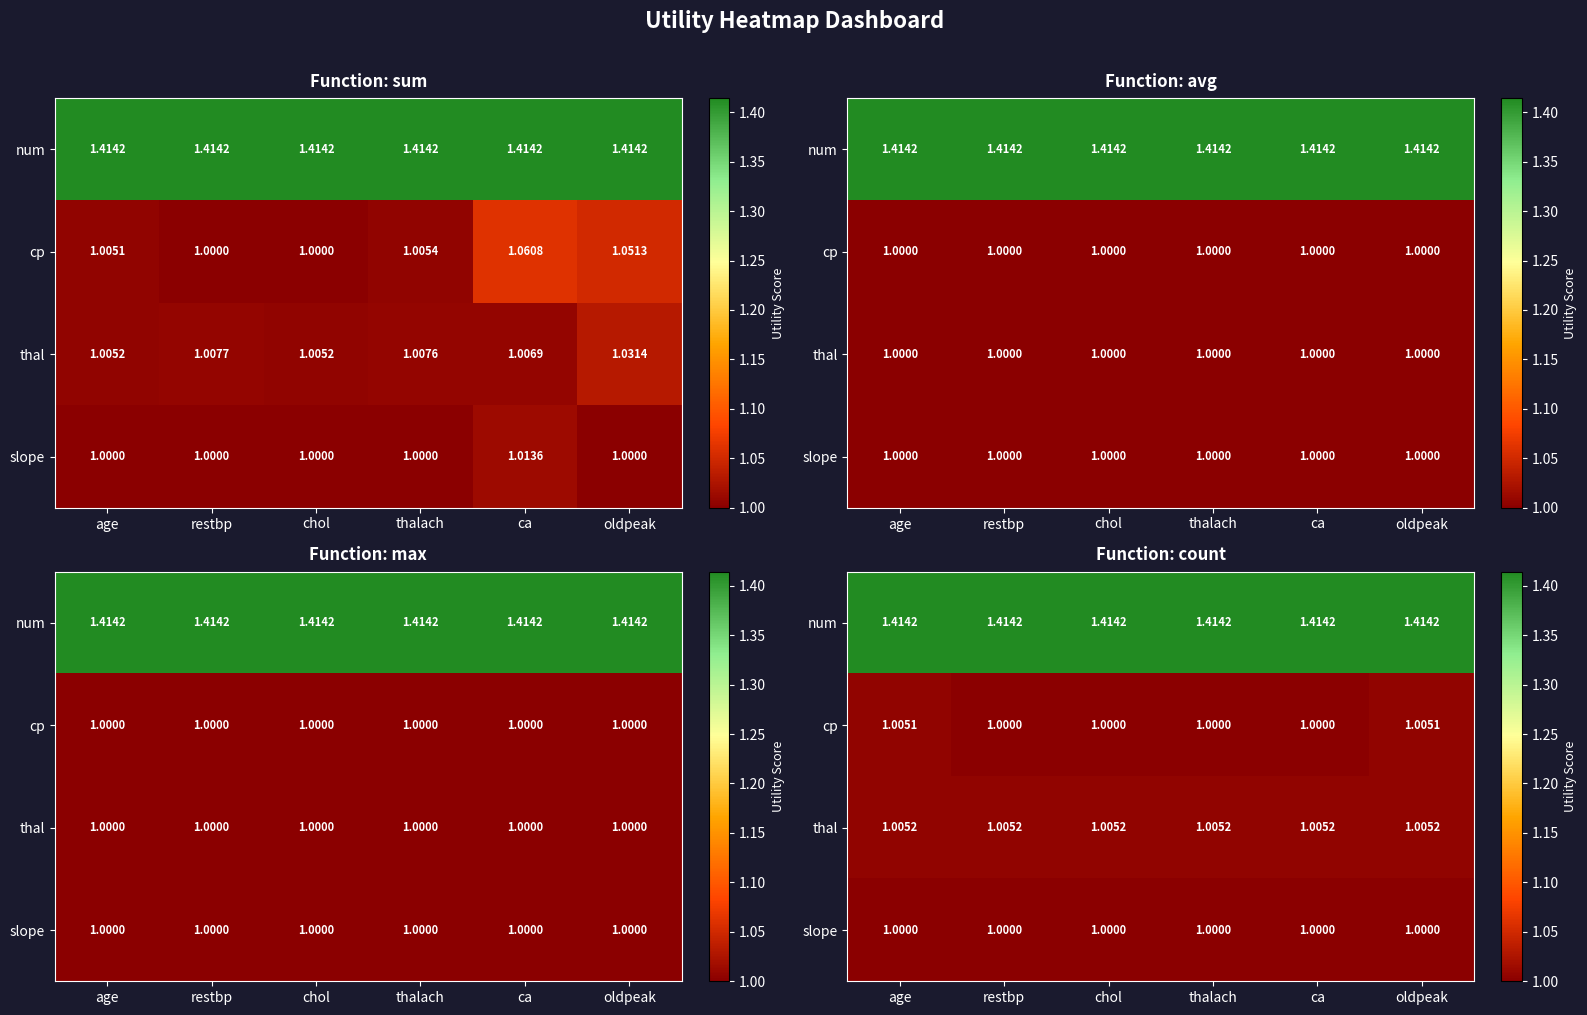

What is the sum of all slope values?

6.0